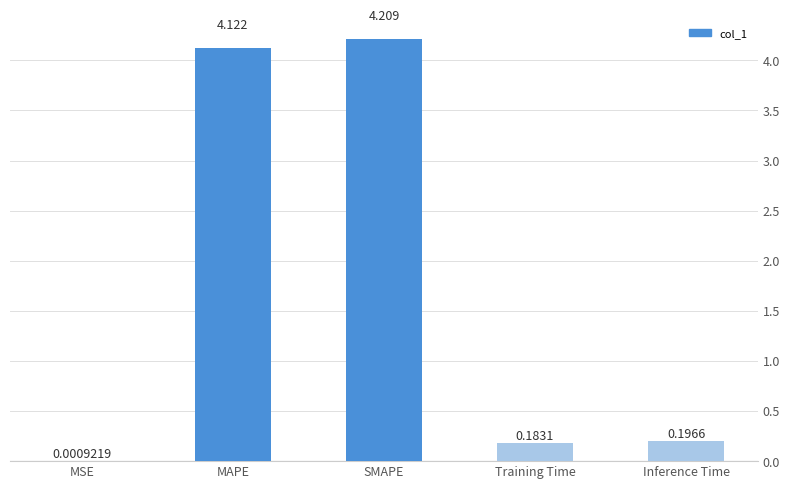

Which has a higher value, MSE or MAPE?

MAPE